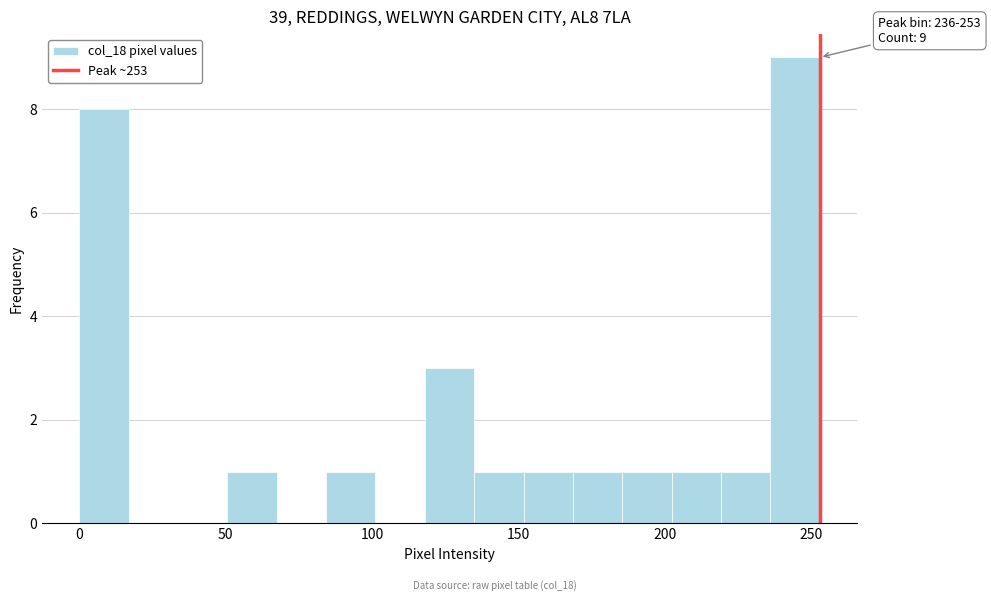

Read against the x-axis, roughly where is the centre of the tallest bar?

245